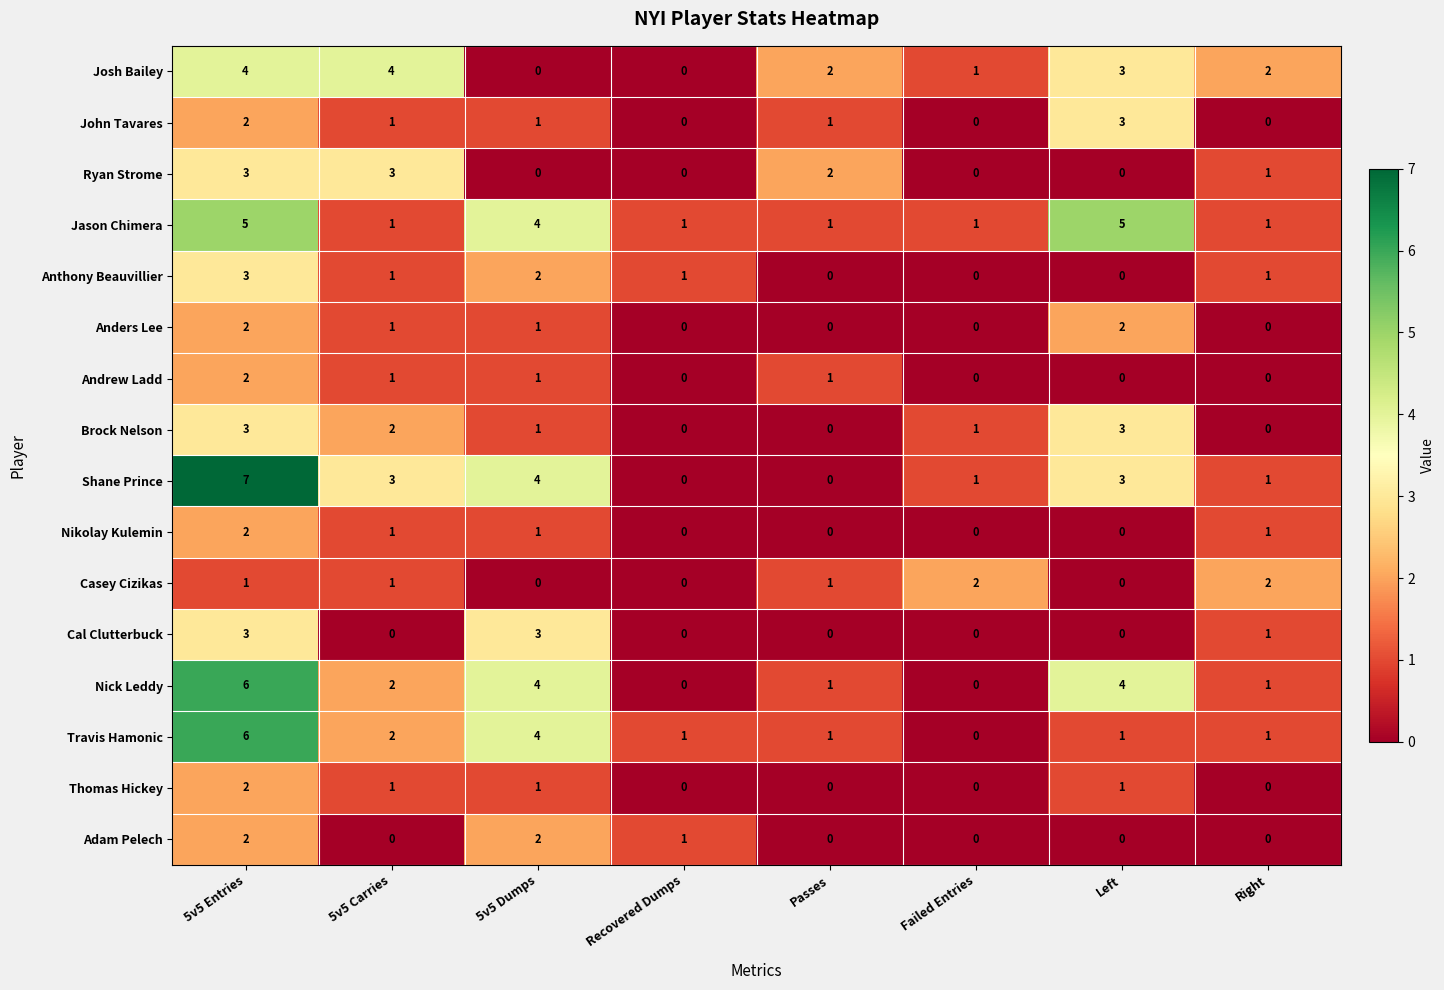

How many series are shown in this chart?

16